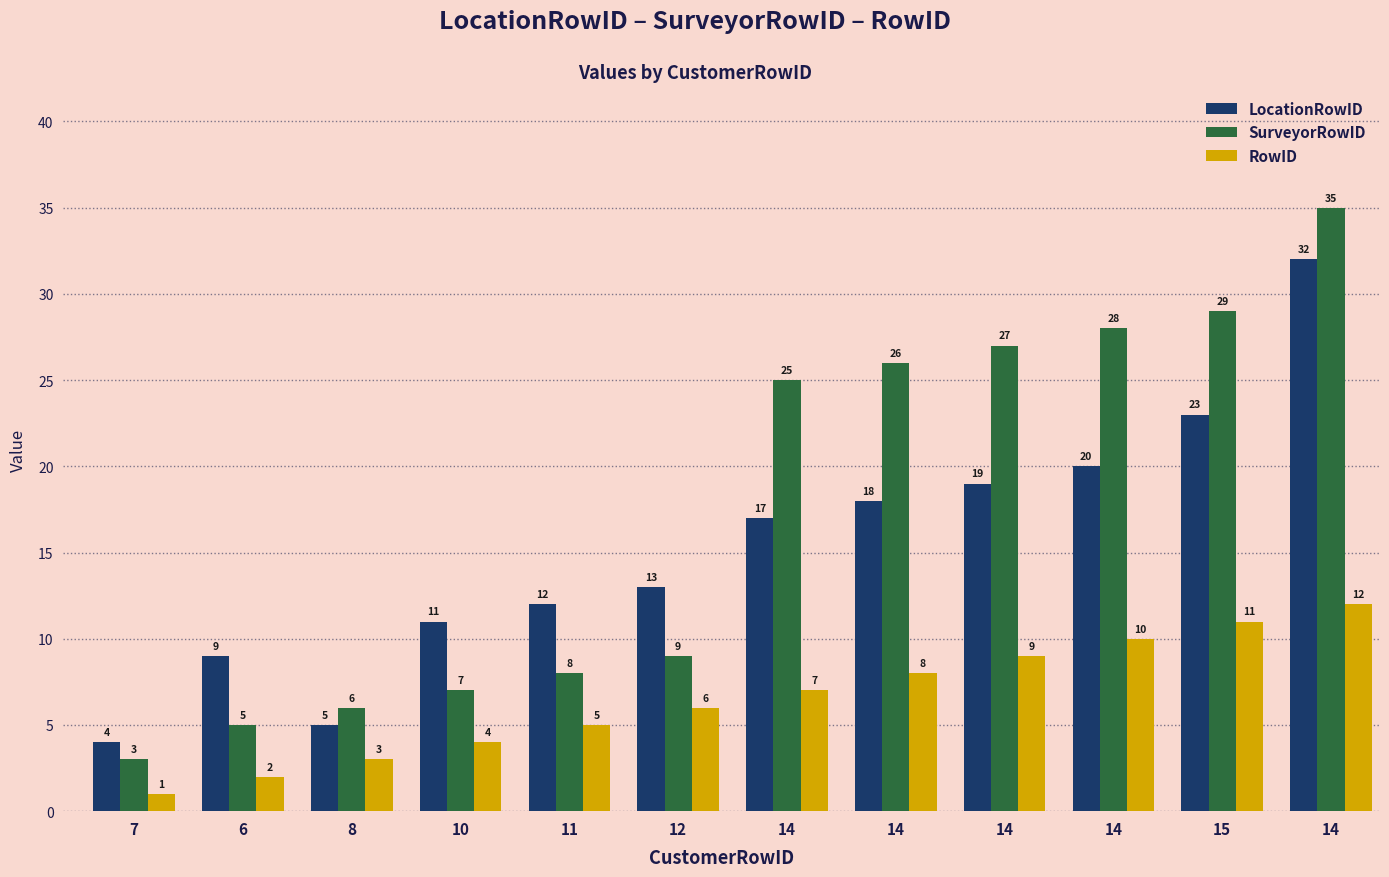

Reading left to right, extract all data points from this chart.

LocationRowID: 4	9	5	11	12	13	17	18	19	20	23	32
SurveyorRowID: 3	5	6	7	8	9	25	26	27	28	29	35
RowID: 1	2	3	4	5	6	7	8	9	10	11	12